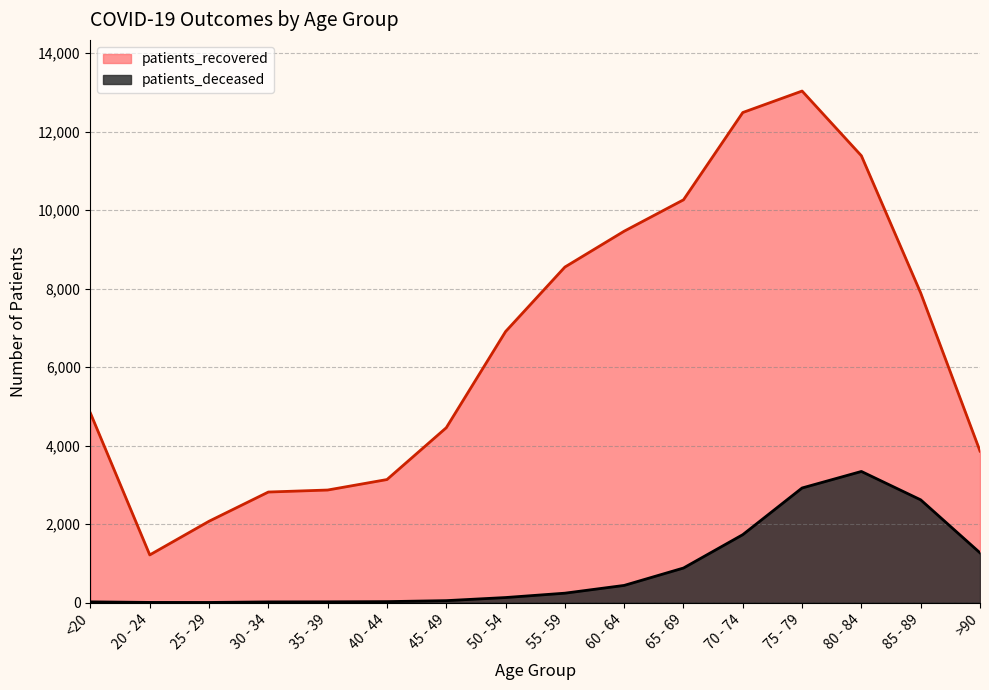

What is the label of the 7th point from the right?

60 - 64